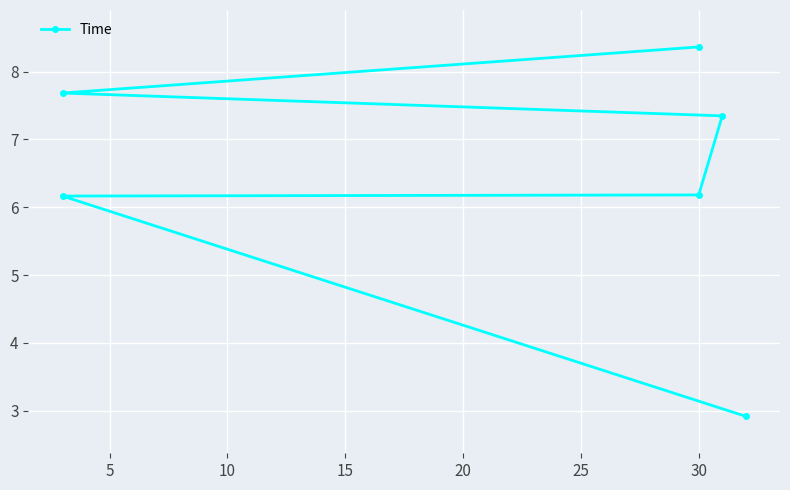

What is the value of the 5th point from the left?

7.7